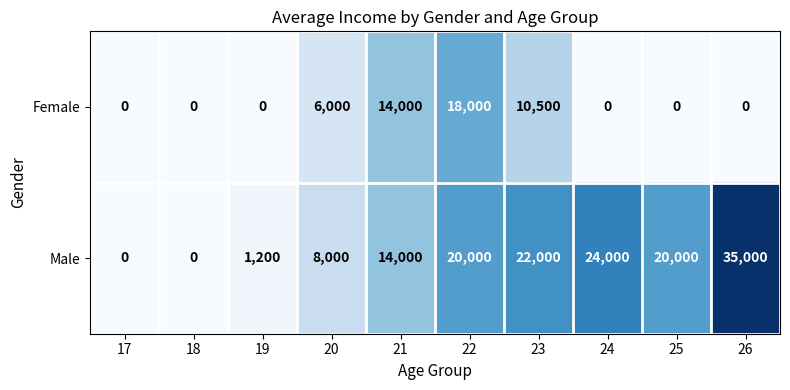

What is the approximate value of Female at 22, to the nearest 100?

18000